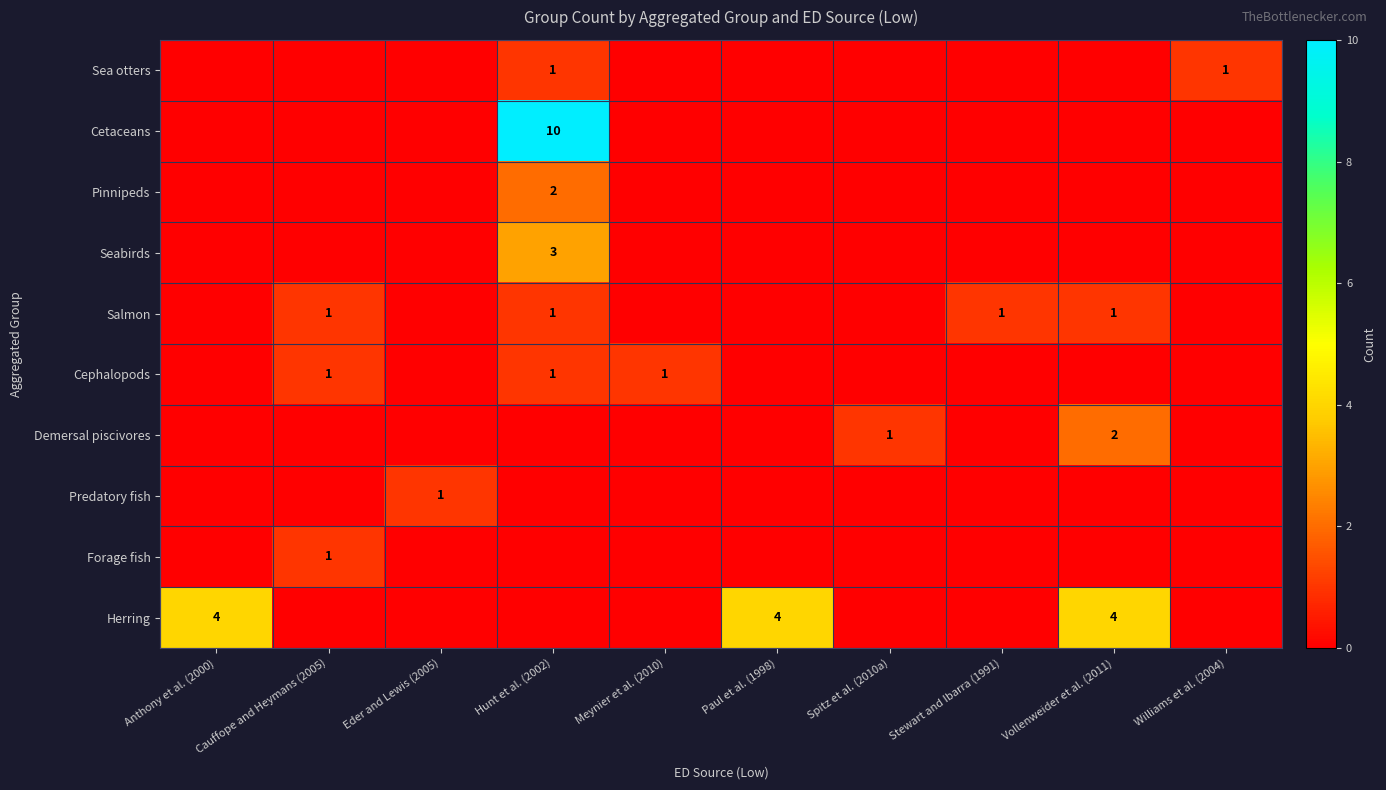

What is the difference between the maximum and minimum values in the Cetaceans series?

10